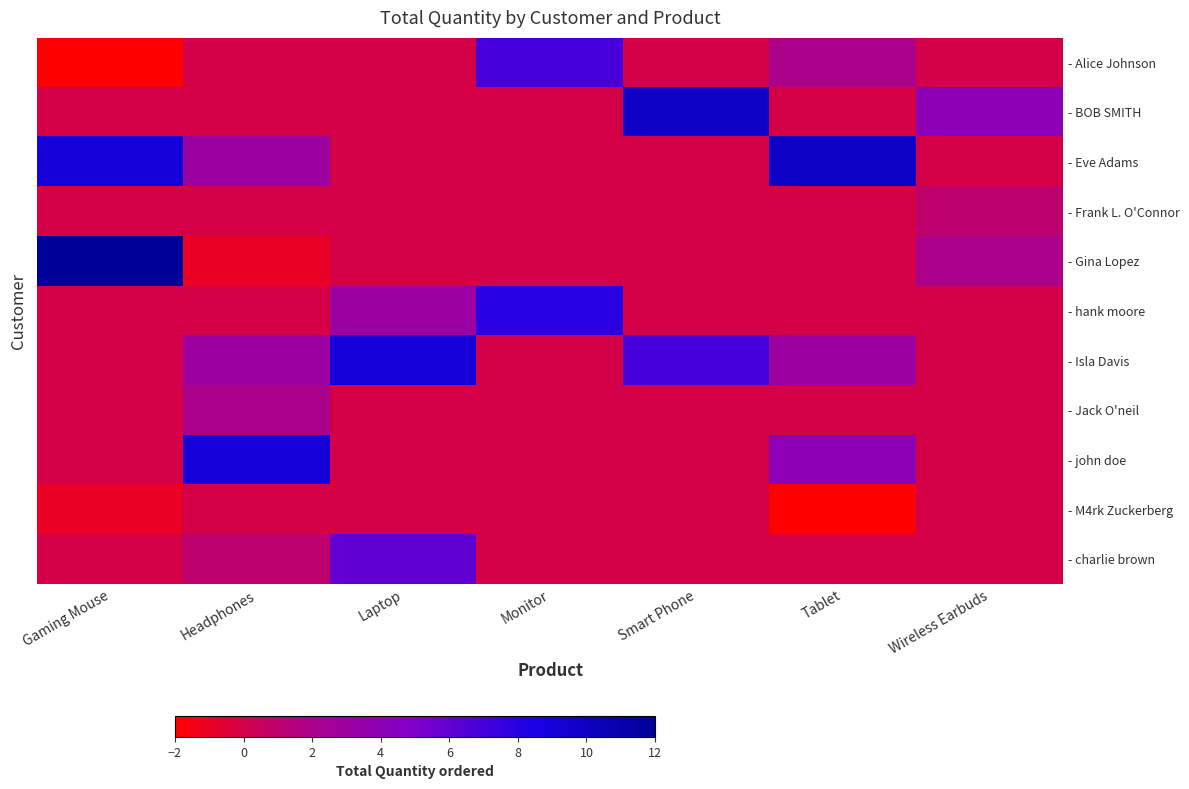

What is the total value across all series at Smart Phone?

17